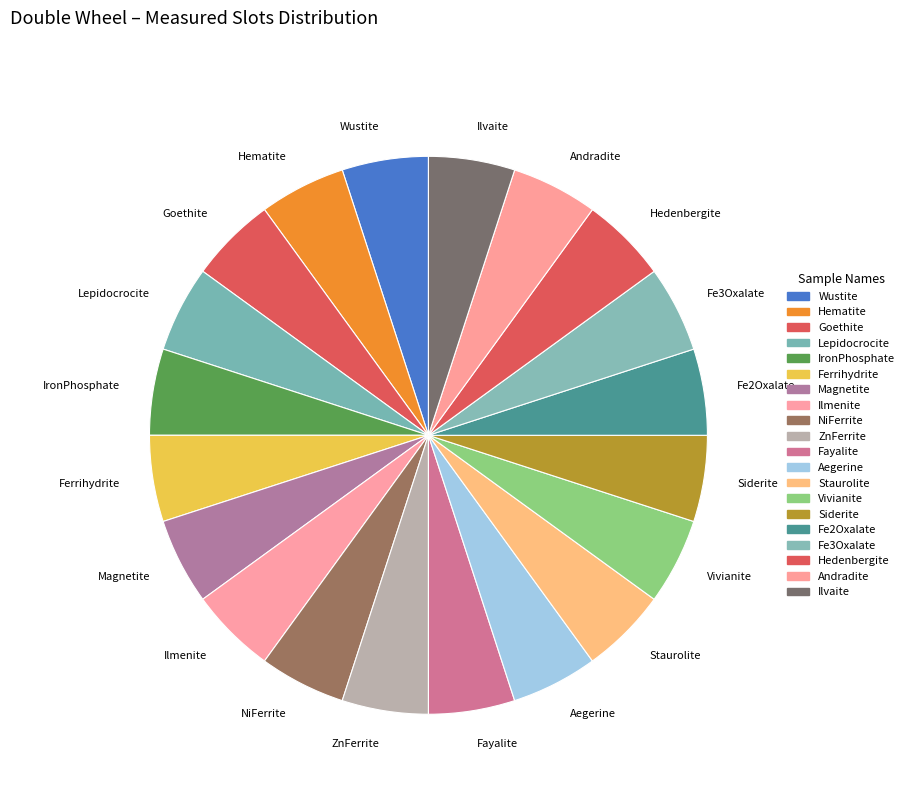

The Fe3Oxalate slice represents 5% of the pie. True or false?

True